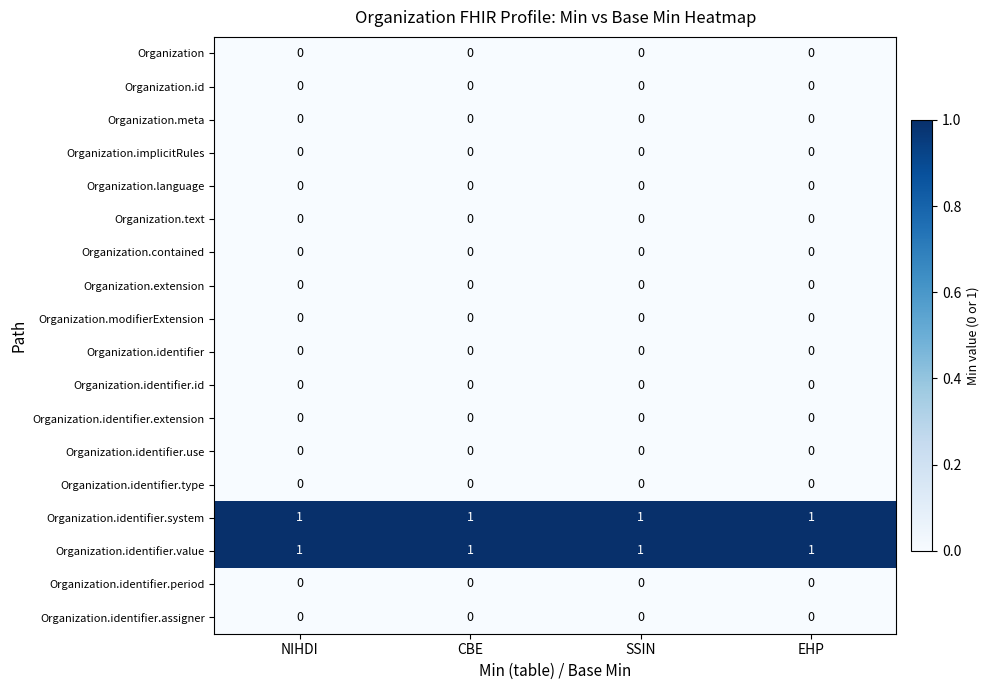

The Organization.identifier.use series shows 0 at NIHDI. True or false?

True